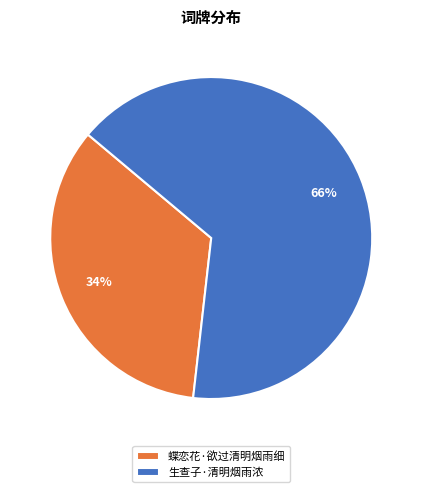

Rank the categories by value from lowest to highest.

蝶恋花·欲过清明烟雨细, 生查子·清明烟雨浓